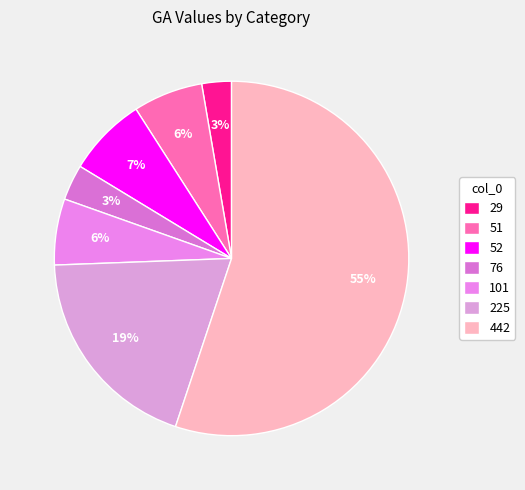

What is the largest slice in the pie chart?

442